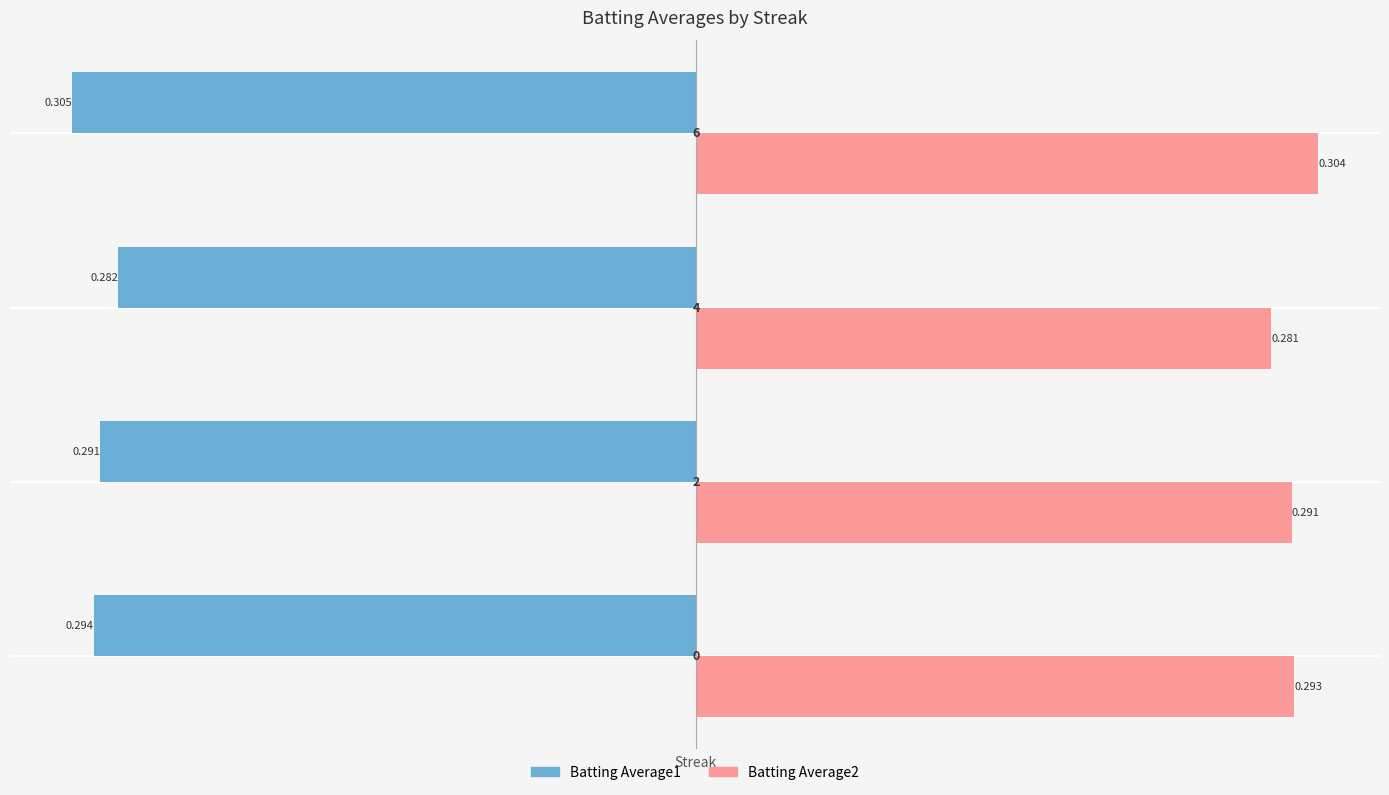

What is the sum of all Batting Average1 values?

-1.2